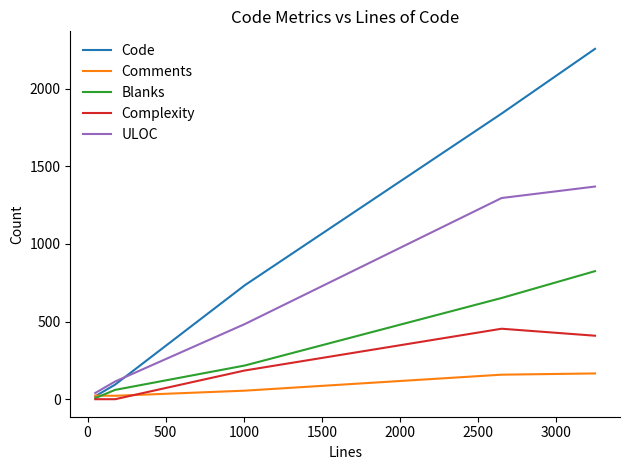

What is the highest value of the Comments series?

166